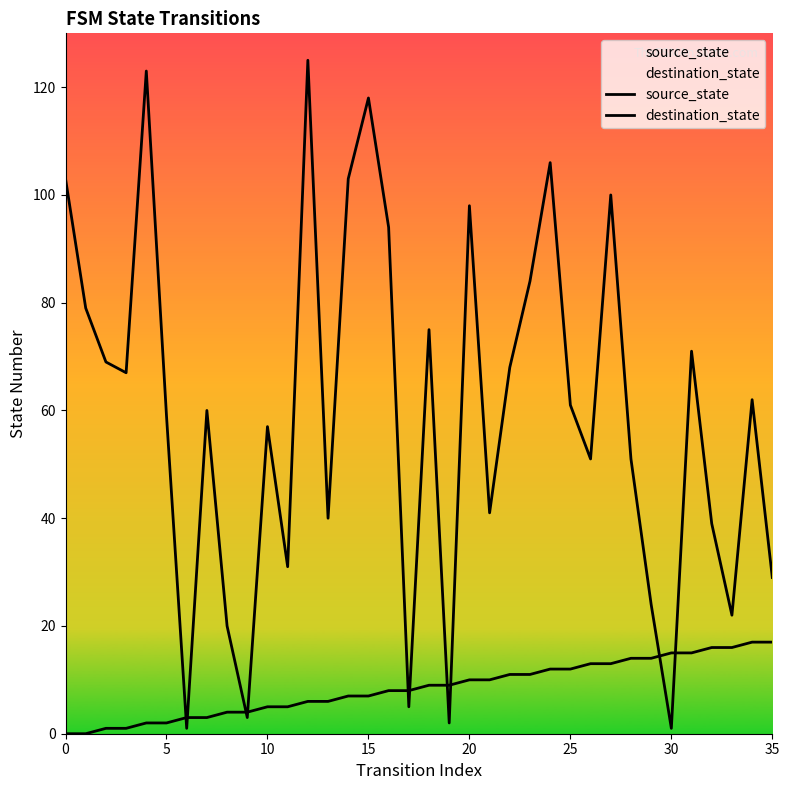

Is the value of source_state at 14 greater than the value of destination_state at 19?

Yes